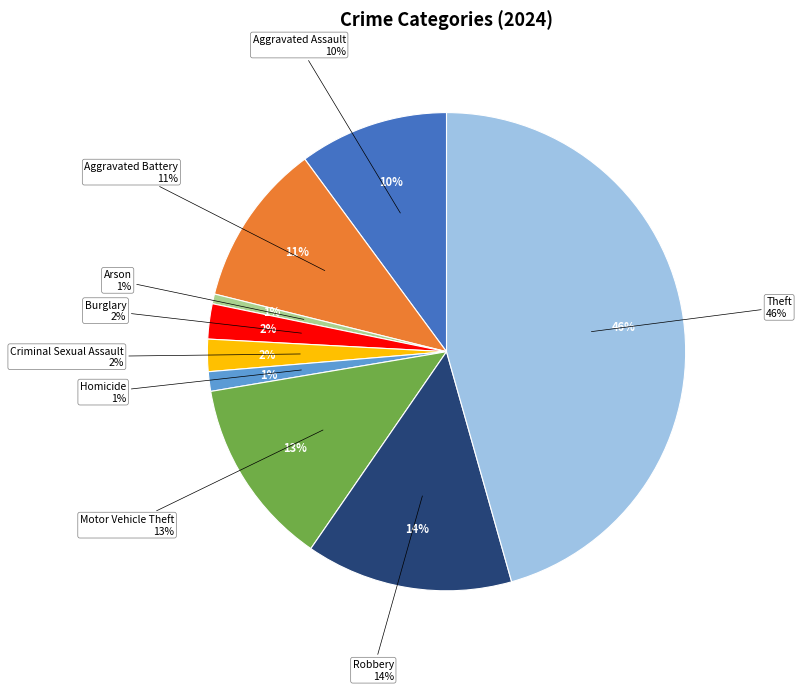

True or false: Aggravated Battery accounts for 23% of the total.

False